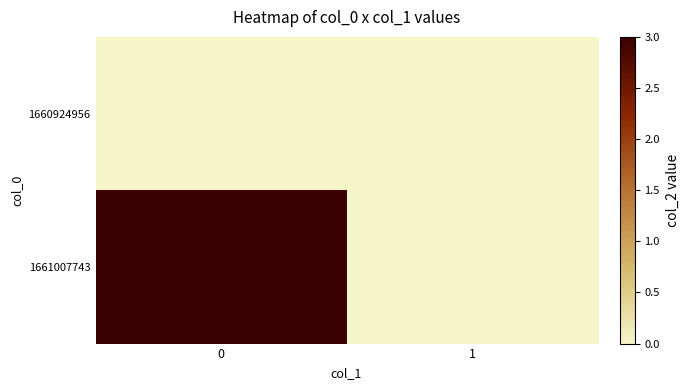

Reading right to left, extract all data points from this chart.

1660924956: 1=0	0=0
1661007743: 1=0	0=3